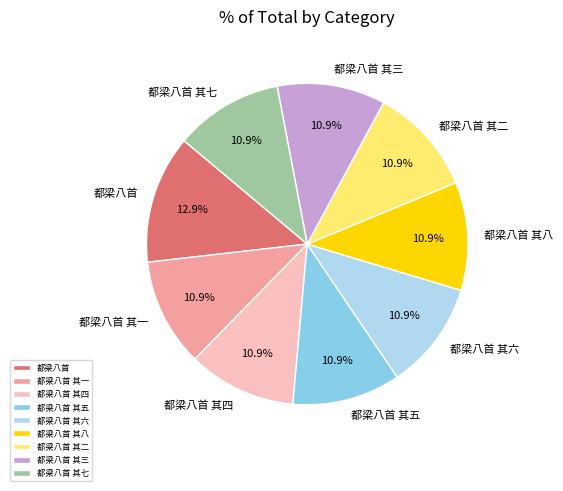

Which slice is the largest?

都梁八首